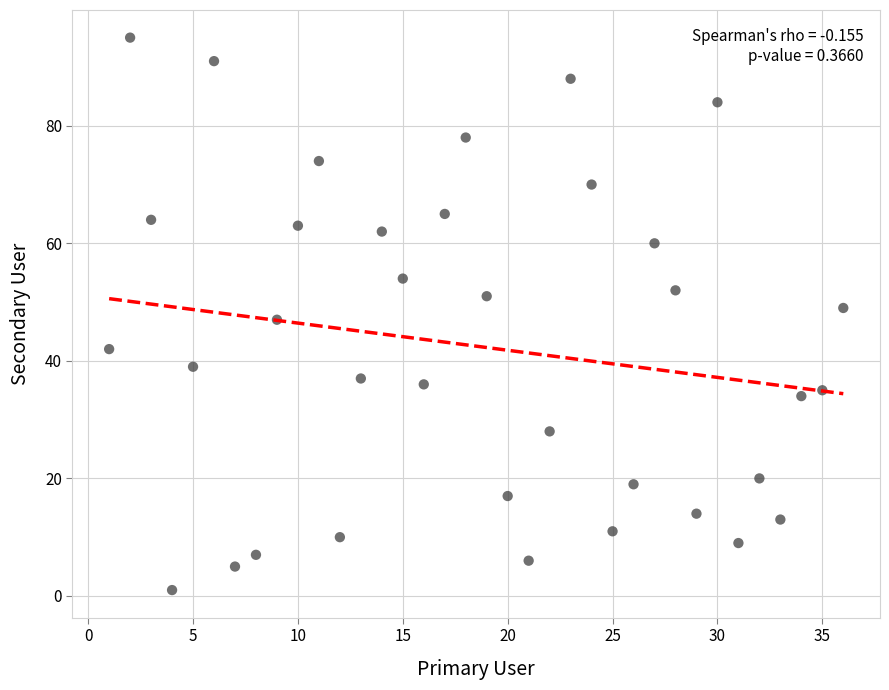

What is the range of Y values (max minus min)?

94